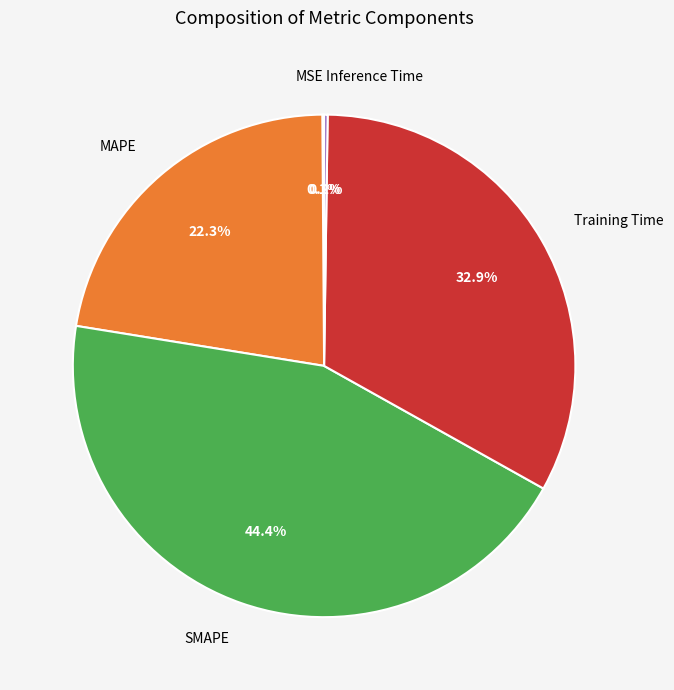

Do MAPE and Training Time together represent more than half of the pie?

Yes